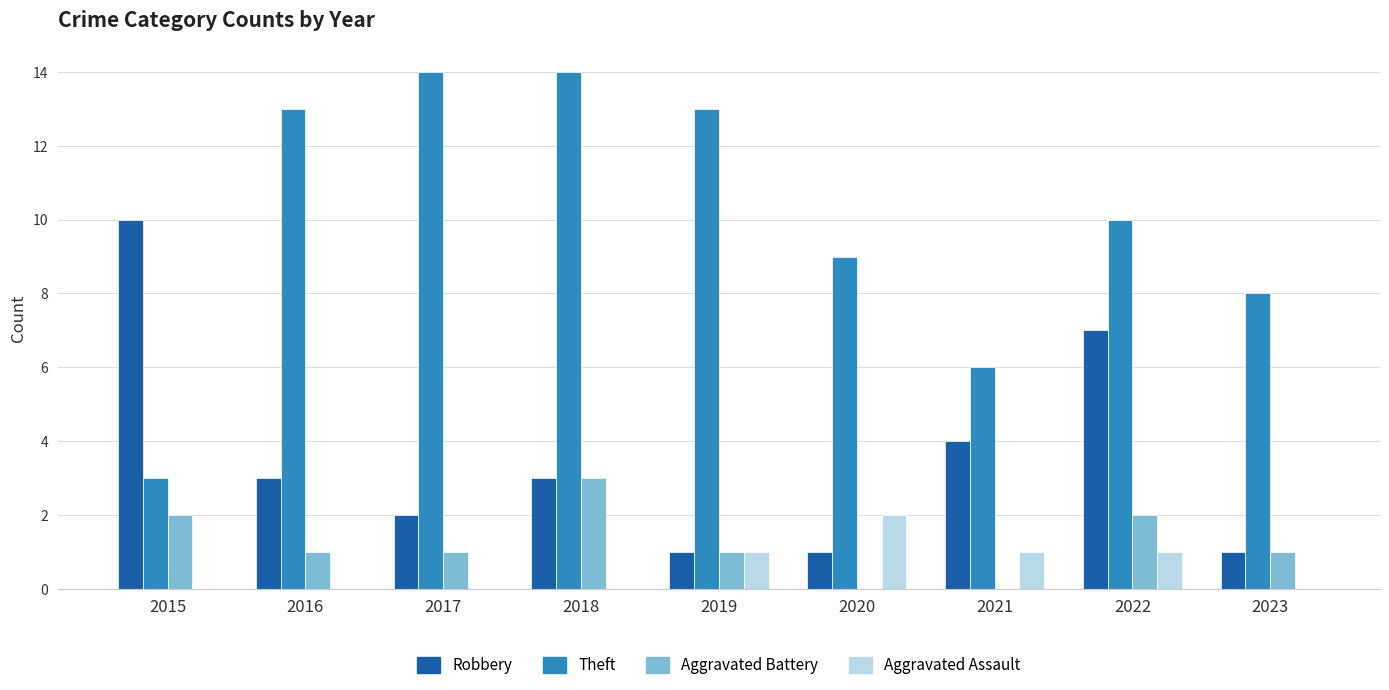

What is the difference between the Aggravated Battery values at 2018 and 2019?

2